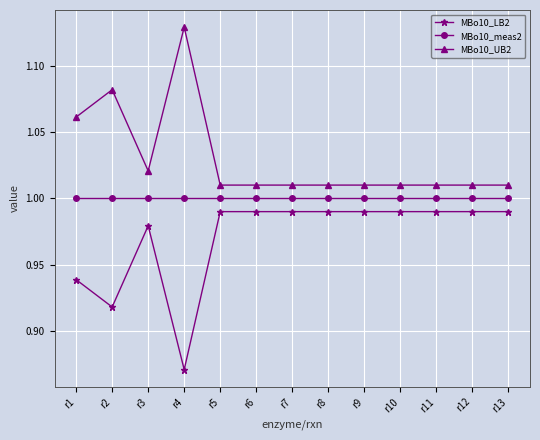

List the series in order of their overall mean, lowest first.

MBo10_LB2, MBo10_meas2, MBo10_UB2